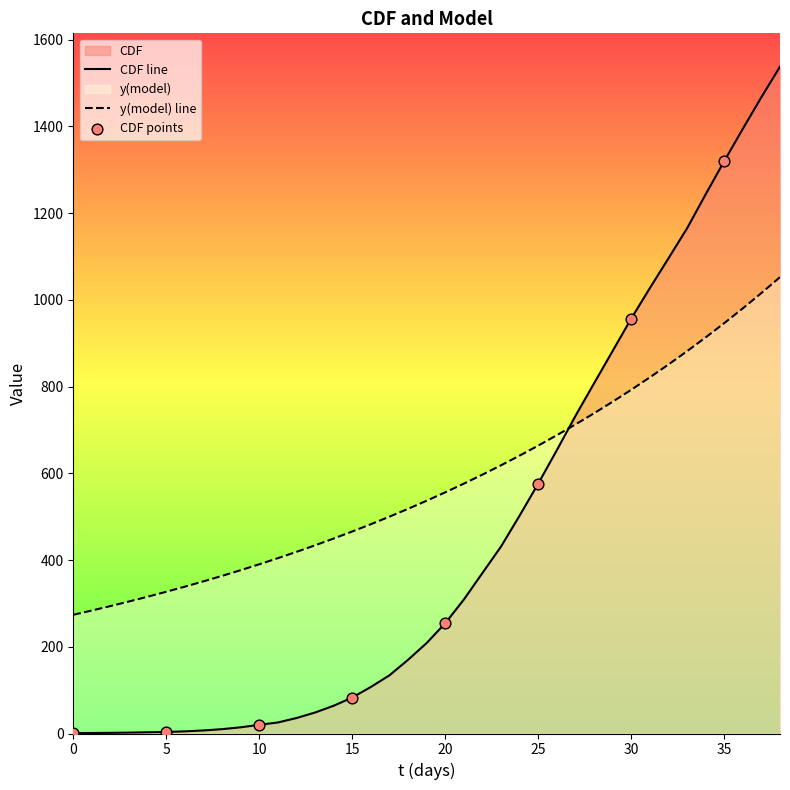

Which series contains the highest Y value?

CDF